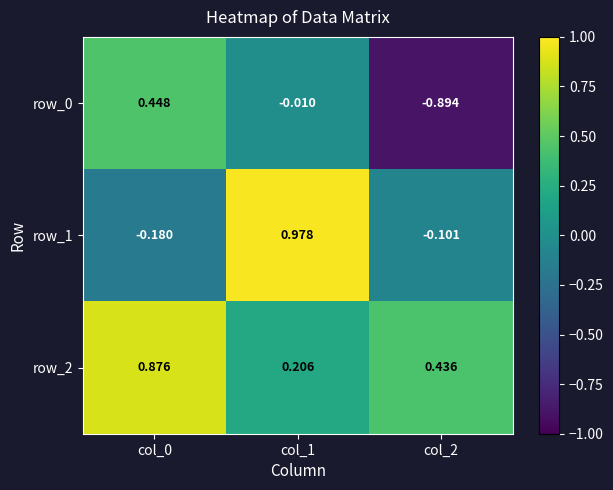

What is the lowest value of the row_2 series?

0.2